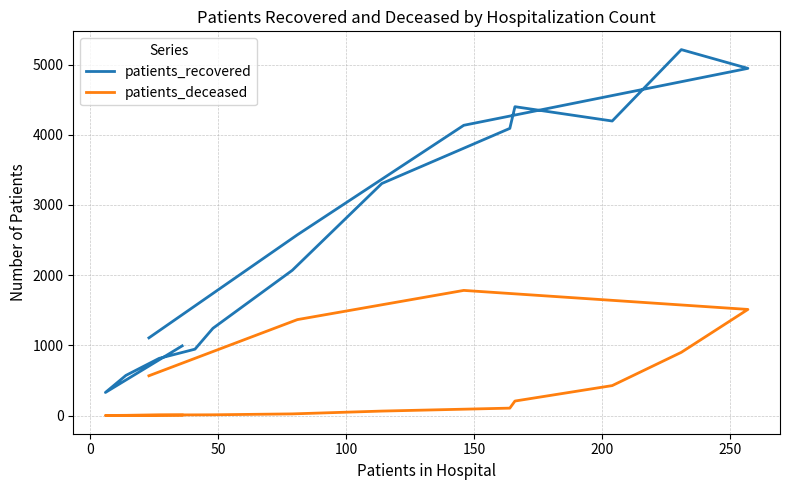

Rank the series by their maximum value, from highest to lowest.

patients_recovered, patients_deceased